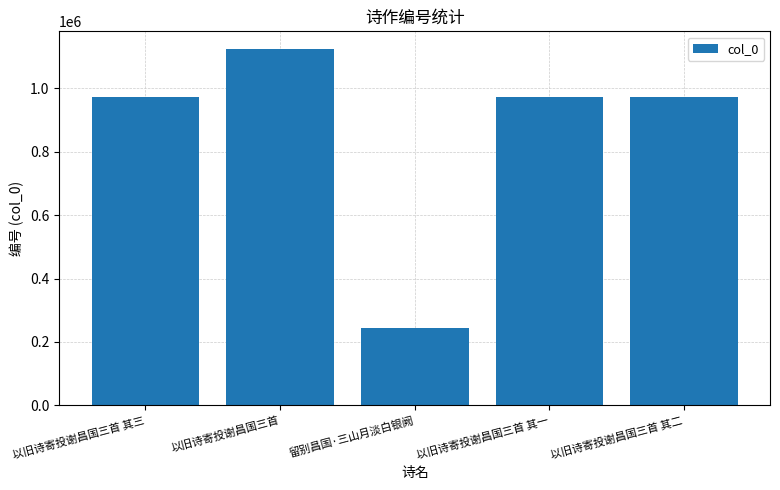

Does the chart contain any negative values?

No